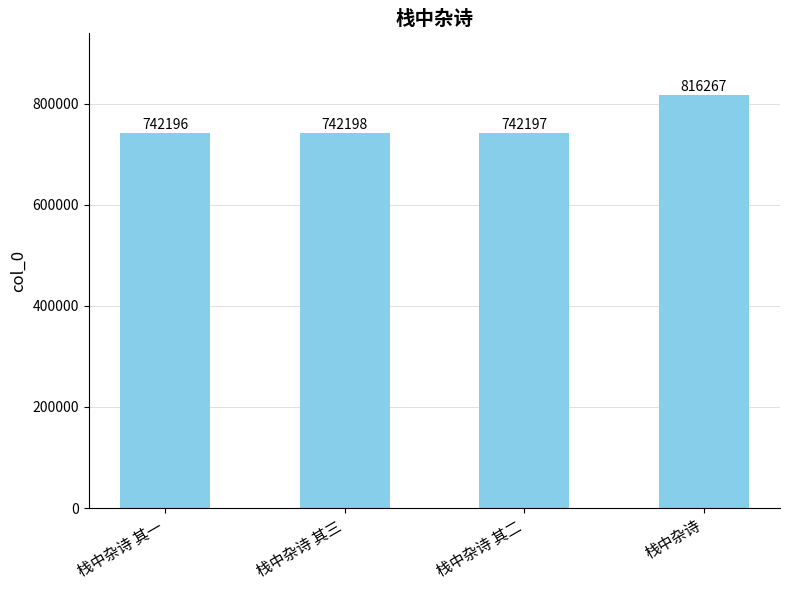

Rank the categories by value from highest to lowest.

栈中杂诗, 栈中杂诗 其三, 栈中杂诗 其二, 栈中杂诗 其一